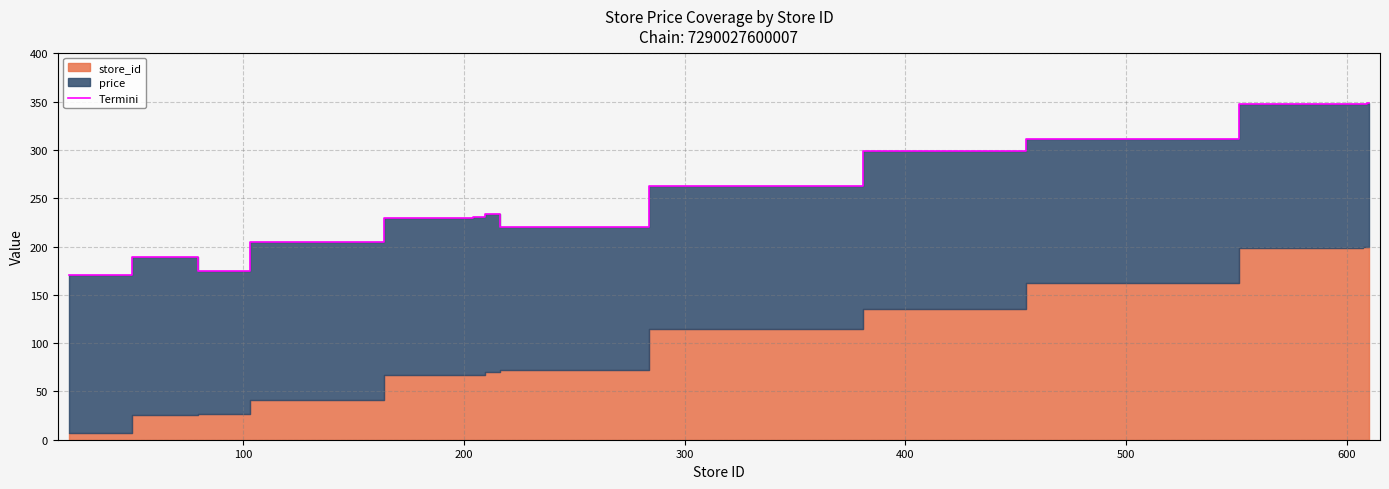

Does the chart display data point markers on the line(s)?

No